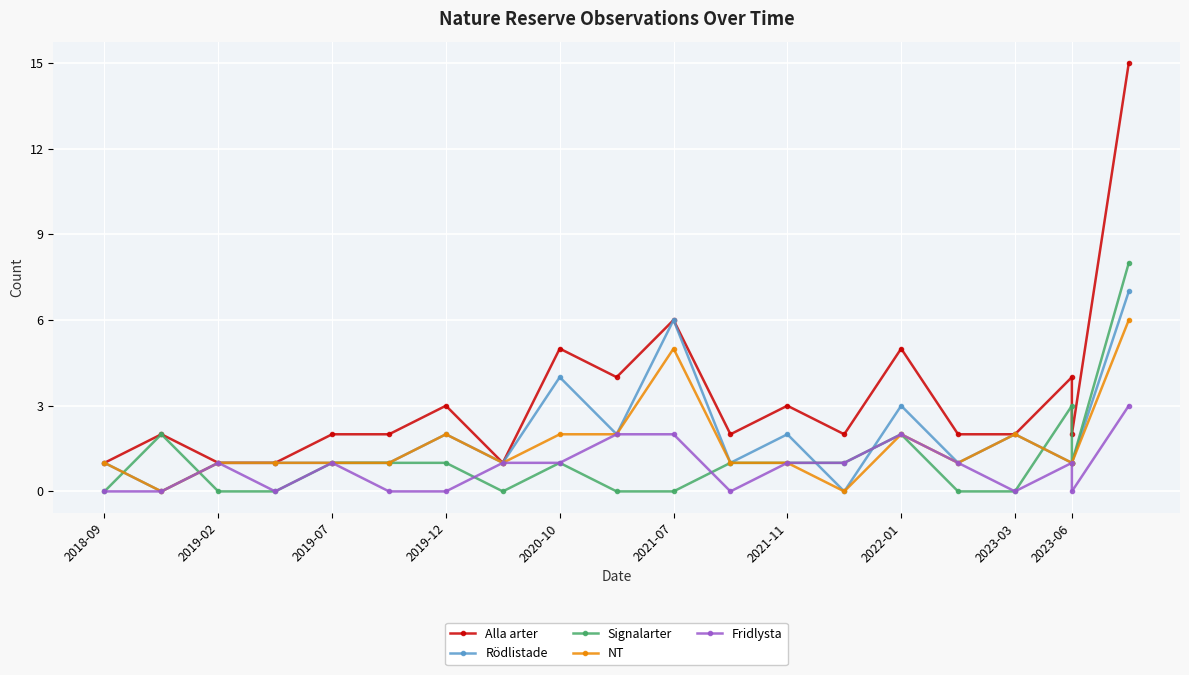

Where is Fridlysta nearest to the value 1?

2019-02